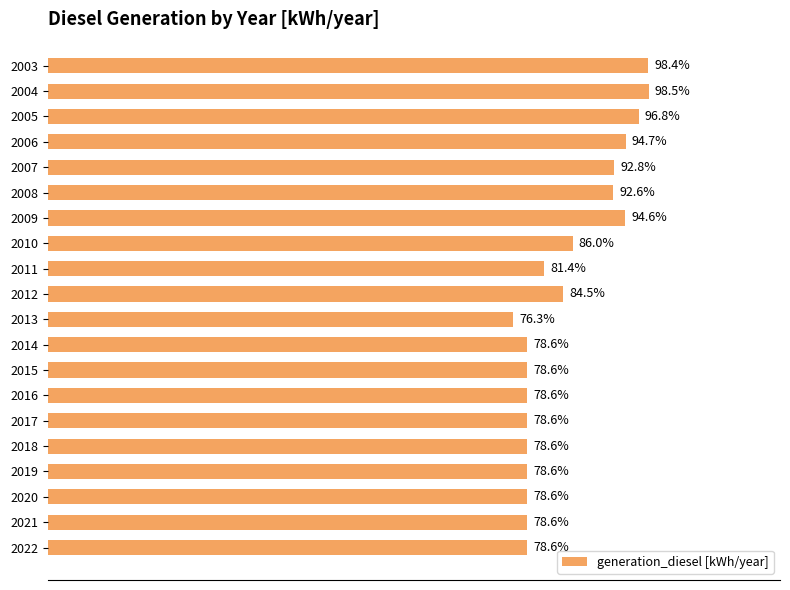

Are the bars horizontal?

Yes